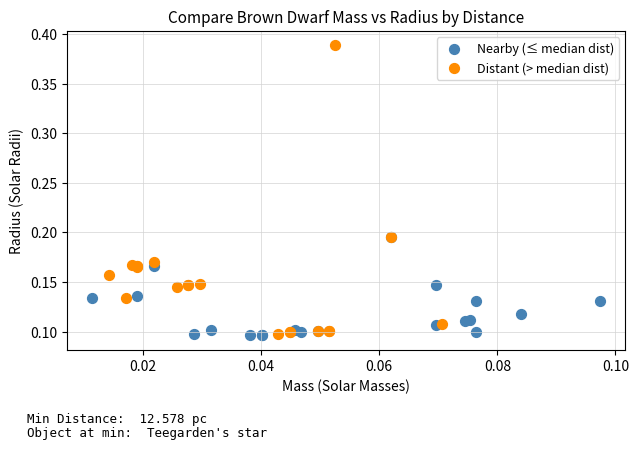

Which series has the largest Y range (max minus min)?

Distant (> median dist)